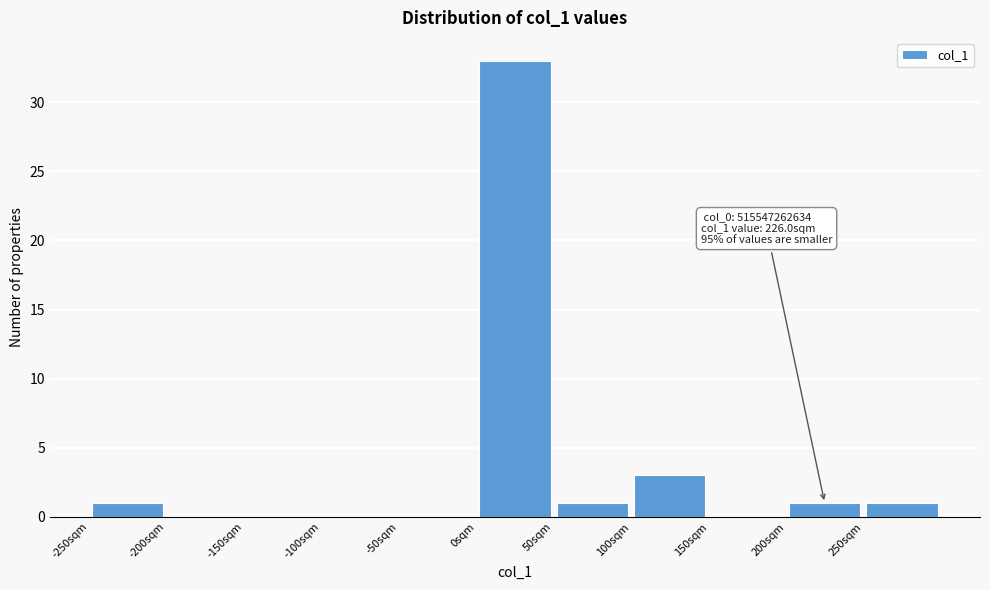

Over which range of the x-axis is the bar tallest?

0 to 50